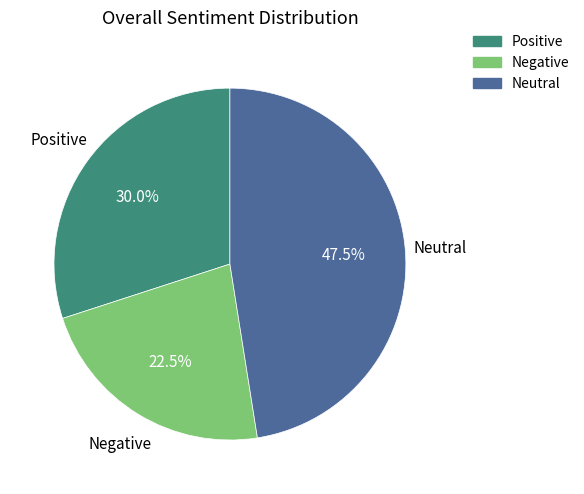

Does any single category account for the majority?

No